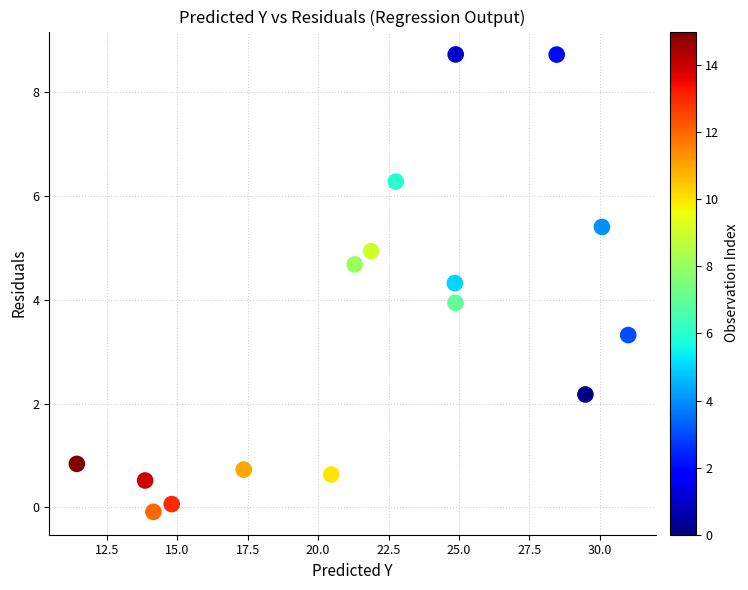

What is the range of Y values (max minus min)?

8.8